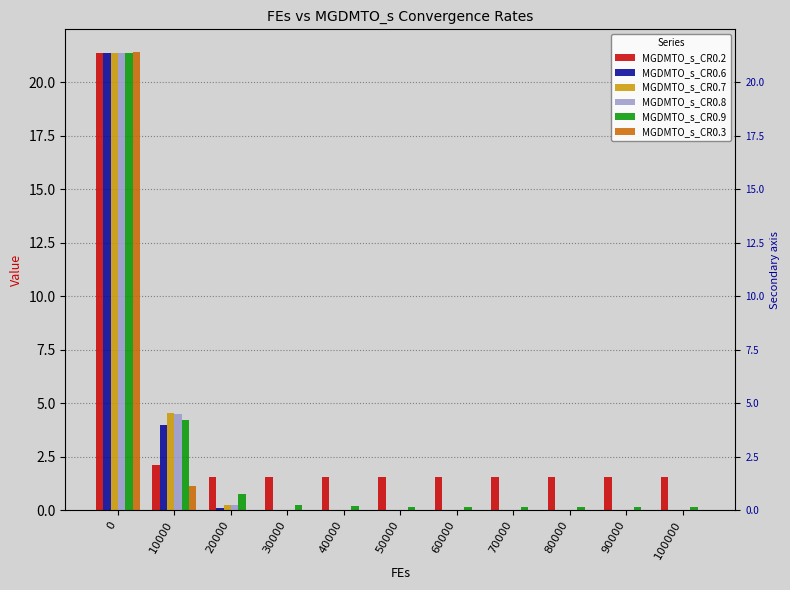

True or false: MGDMTO_s_CR0.7 has a value of 0.0 at 80000.

True